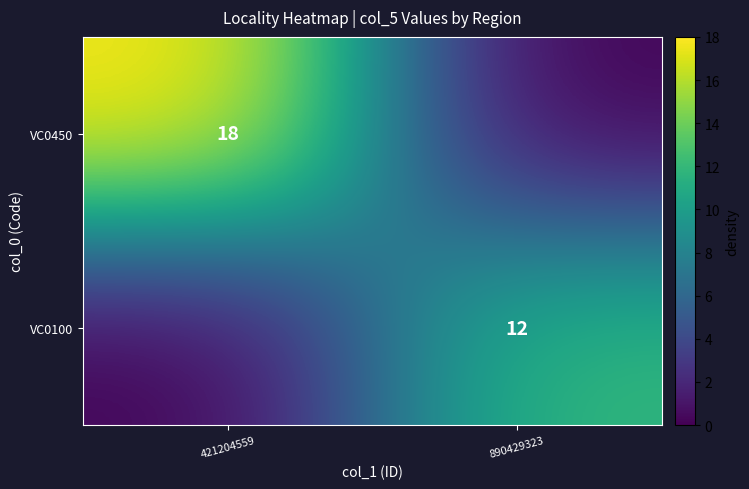

True or false: VC0450 has a value of 27 at 421204559.

False